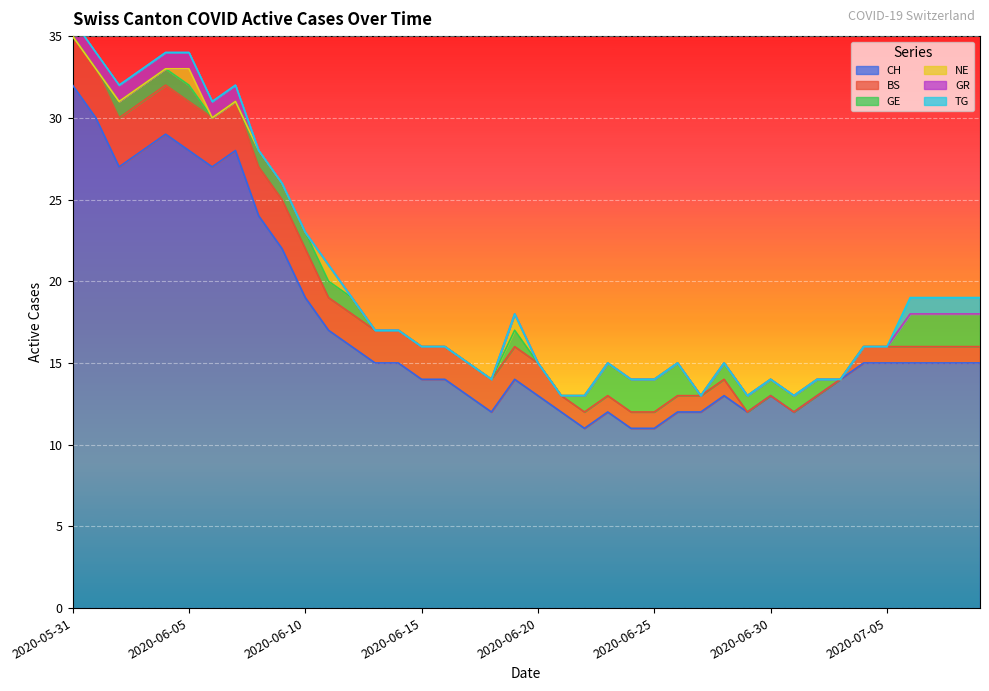

How many data points in GR are above 0?

8